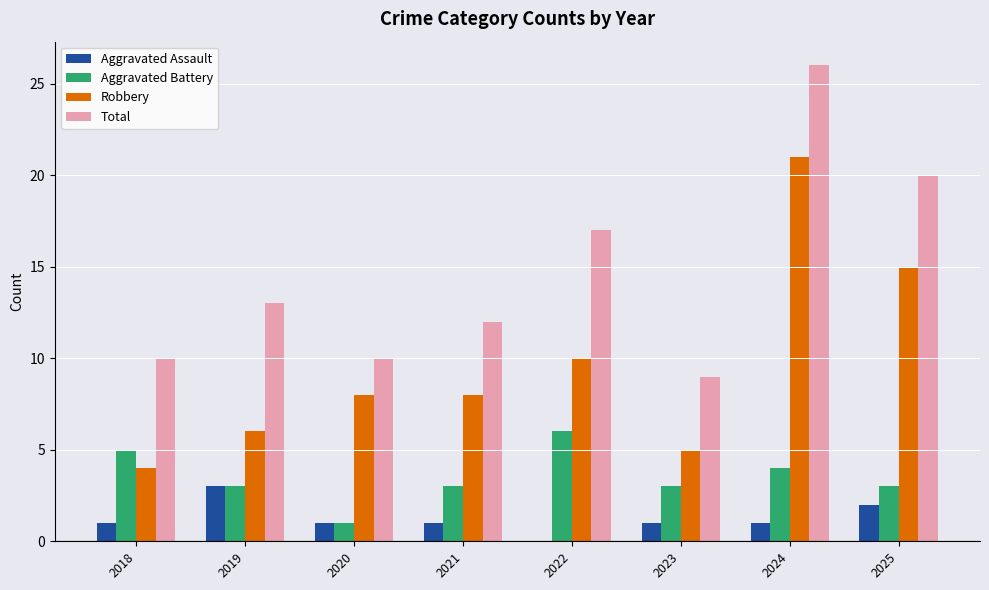

What is the sum of the Total values at 2025 and 2023?

29